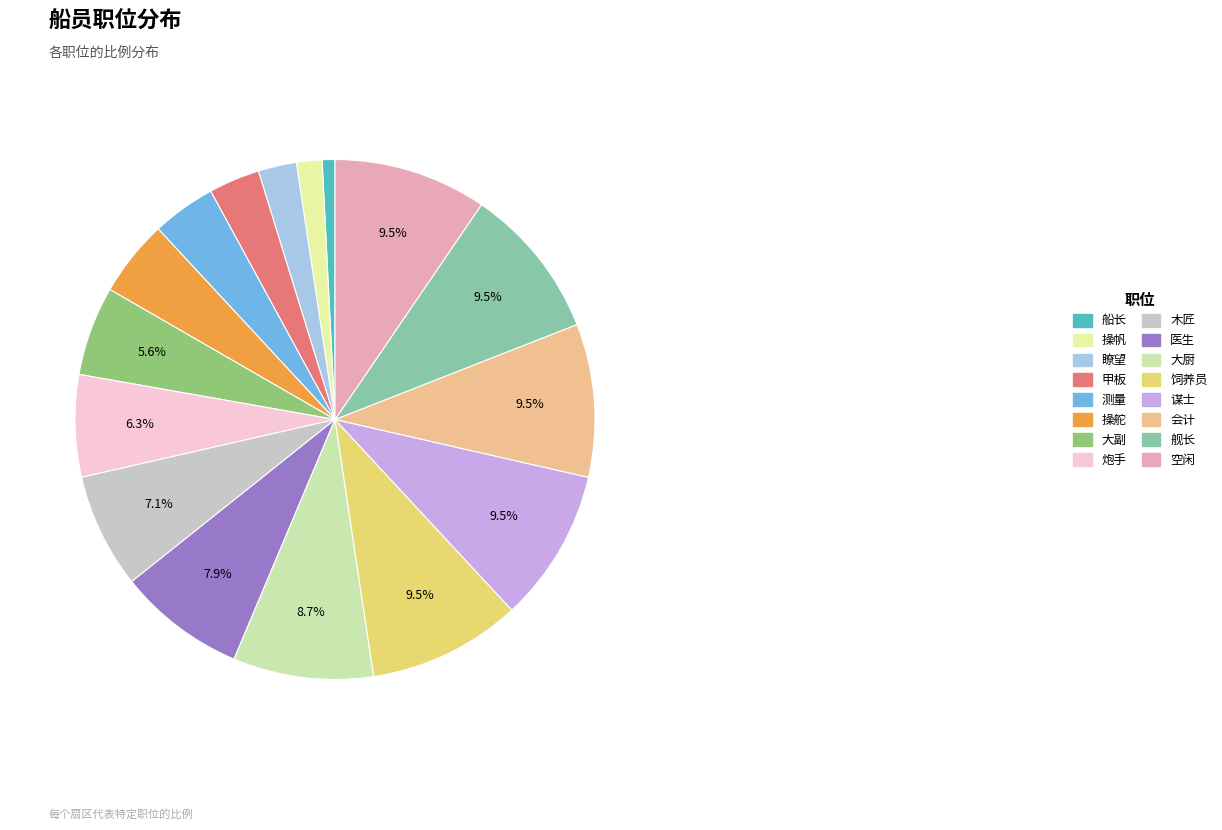

To the nearest percent, what is the difference between the 大副 and 医生 slice percentages?

2%